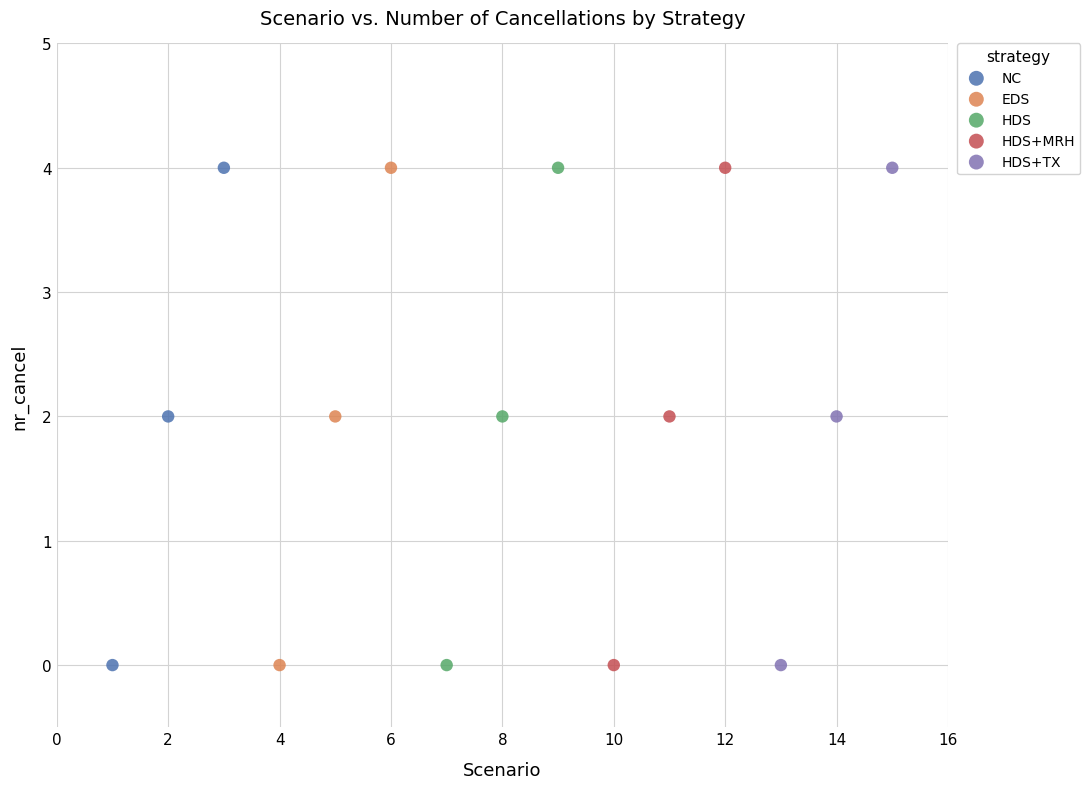

What are all the series names shown in the legend?

NC, EDS, HDS, HDS+MRH, HDS+TX